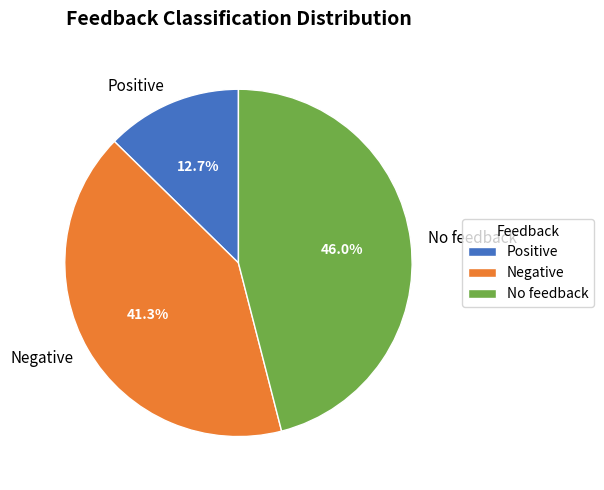

Which slice is the largest?

No feedback